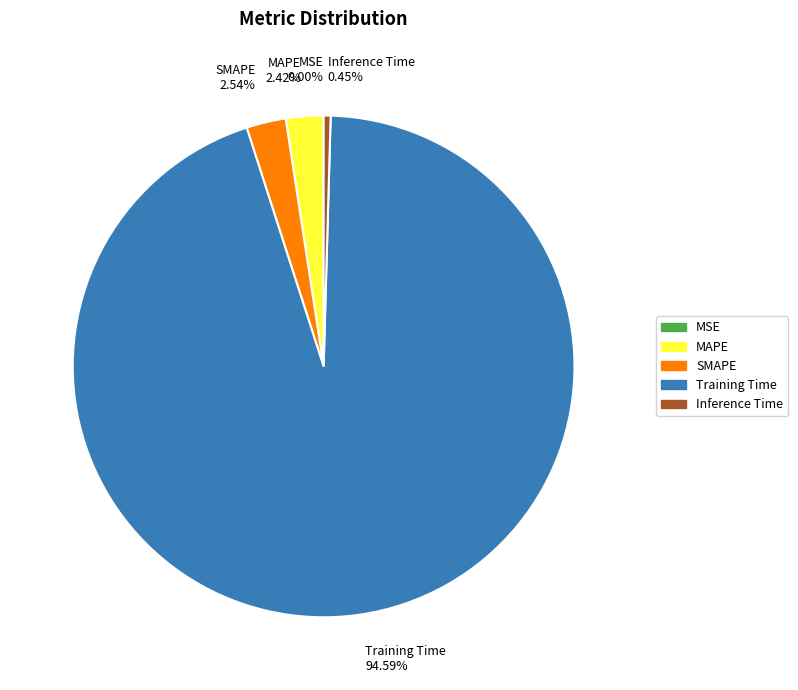

Is there any slice that represents more than half of the pie?

Yes